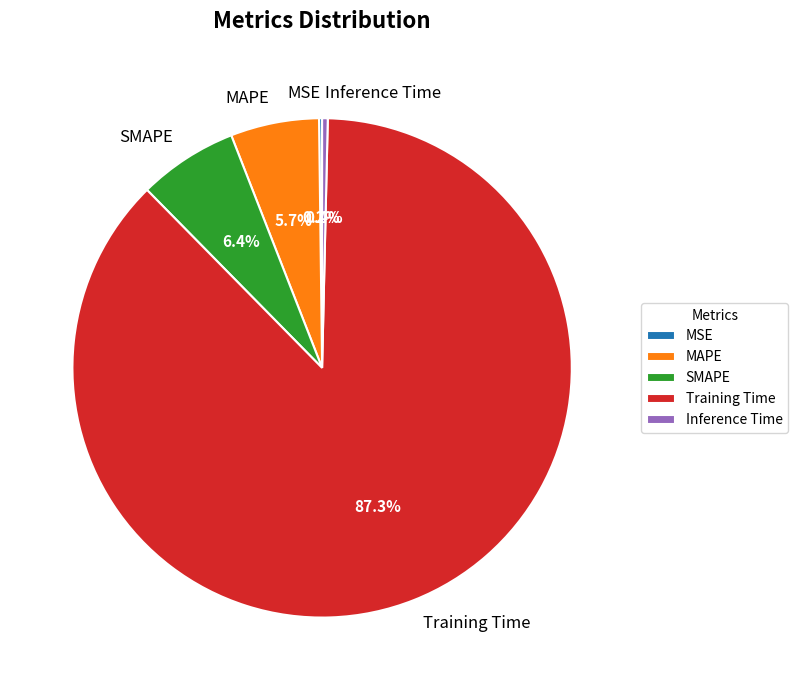

Which category has the biggest portion of the pie?

Training Time